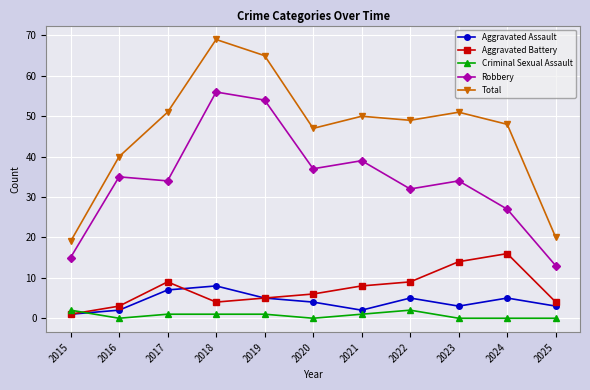

Where is Aggravated Battery nearest to the value 8?

2021